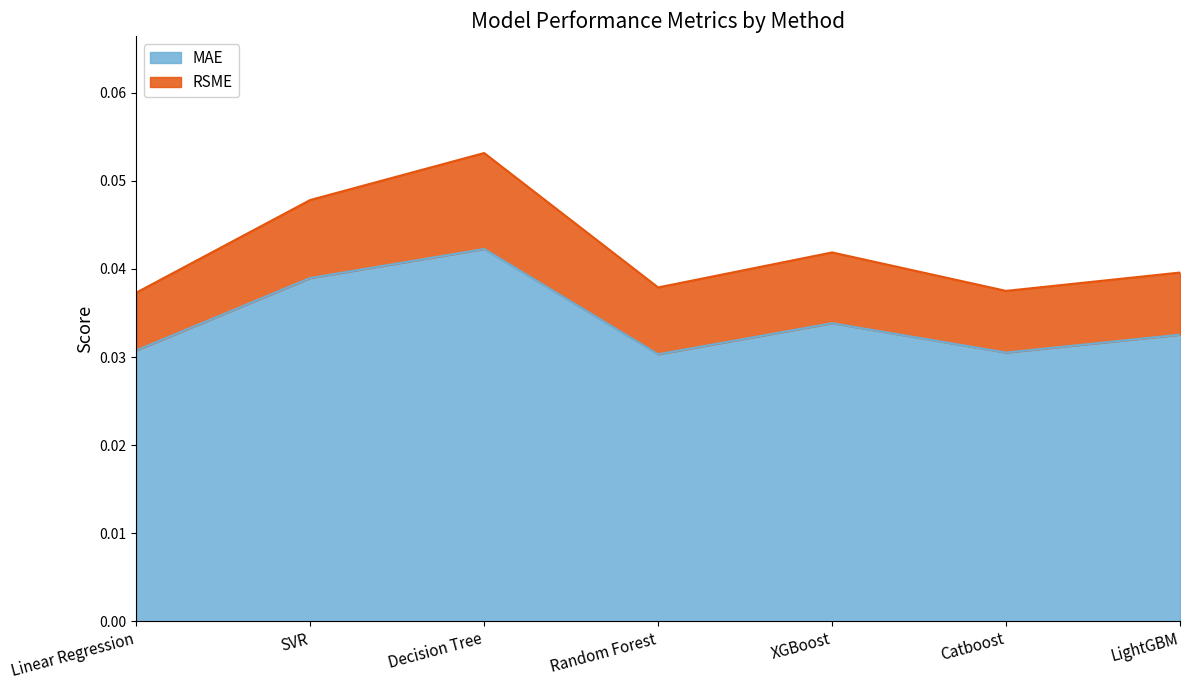

Rank the series by their maximum value, from highest to lowest.

RSME, MAE